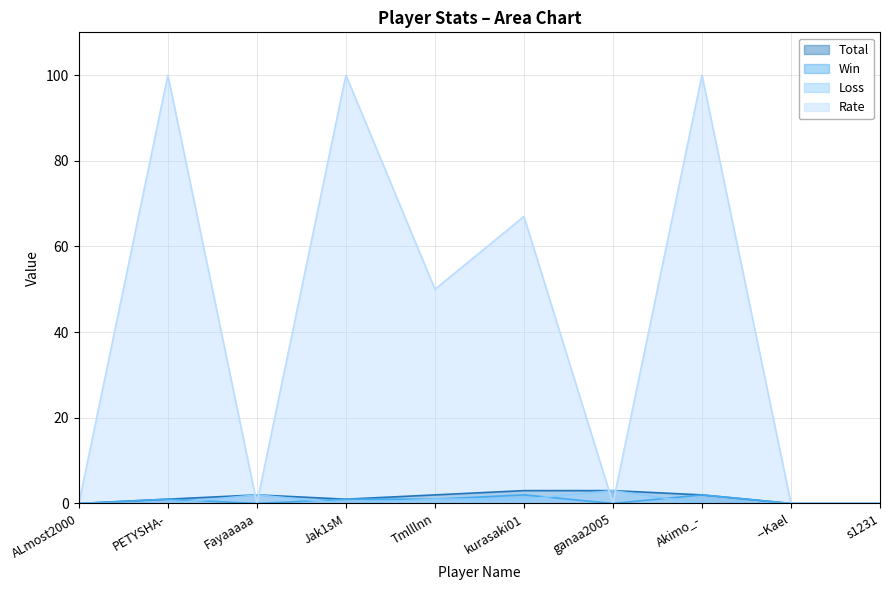

Which series has the largest total across all categories?

Rate